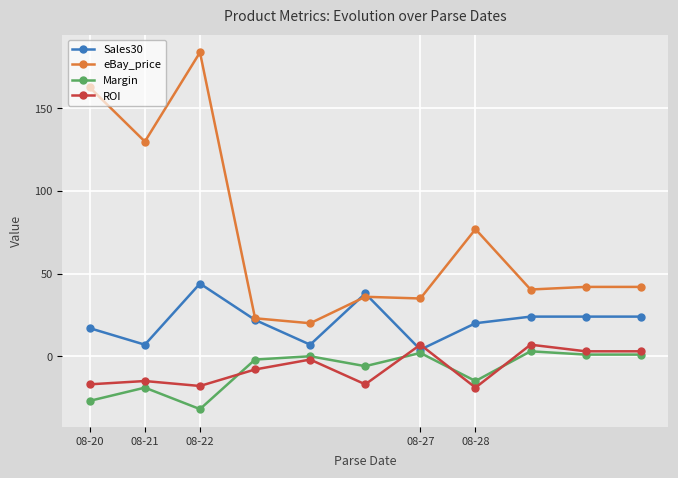

True or false: eBay_price and ROI intersect in this chart.

False